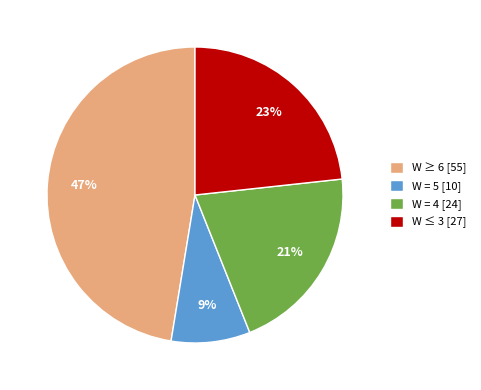

To the nearest percent, what portion does W ≤ 3 [27] represent?

23%